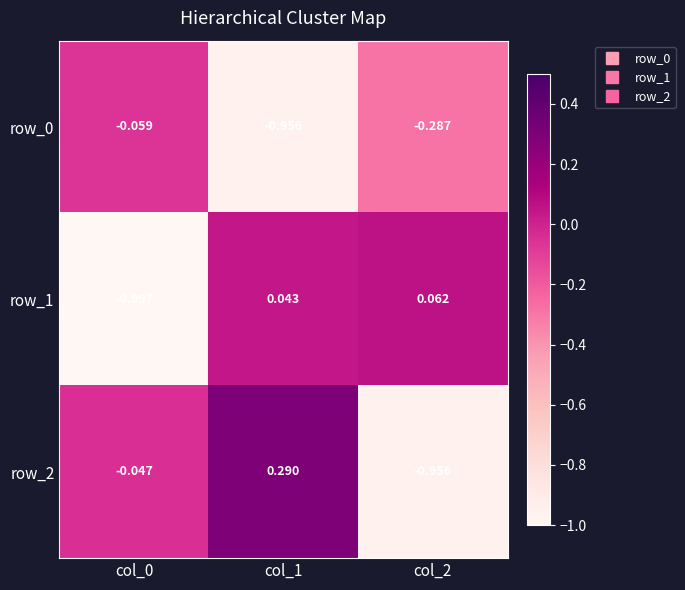

At which label does row_1 first exceed 0?

col_1